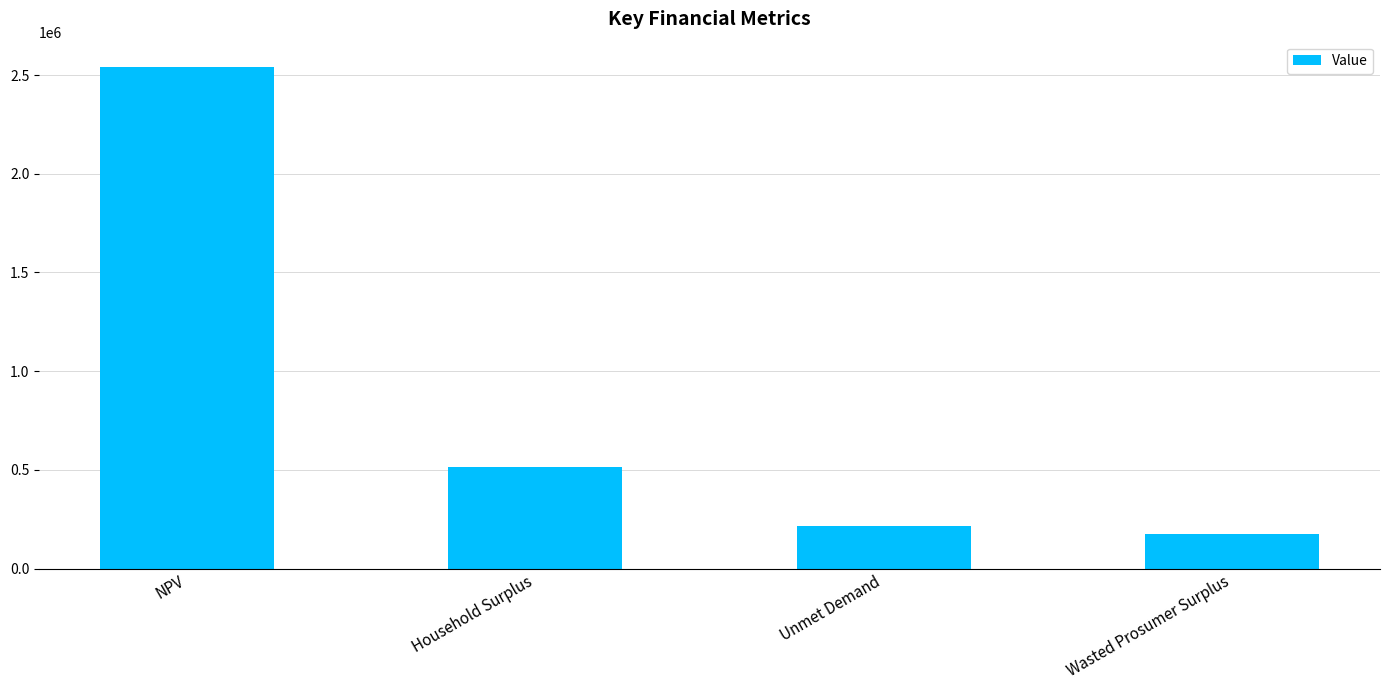

What position from the left is Household Surplus?

2